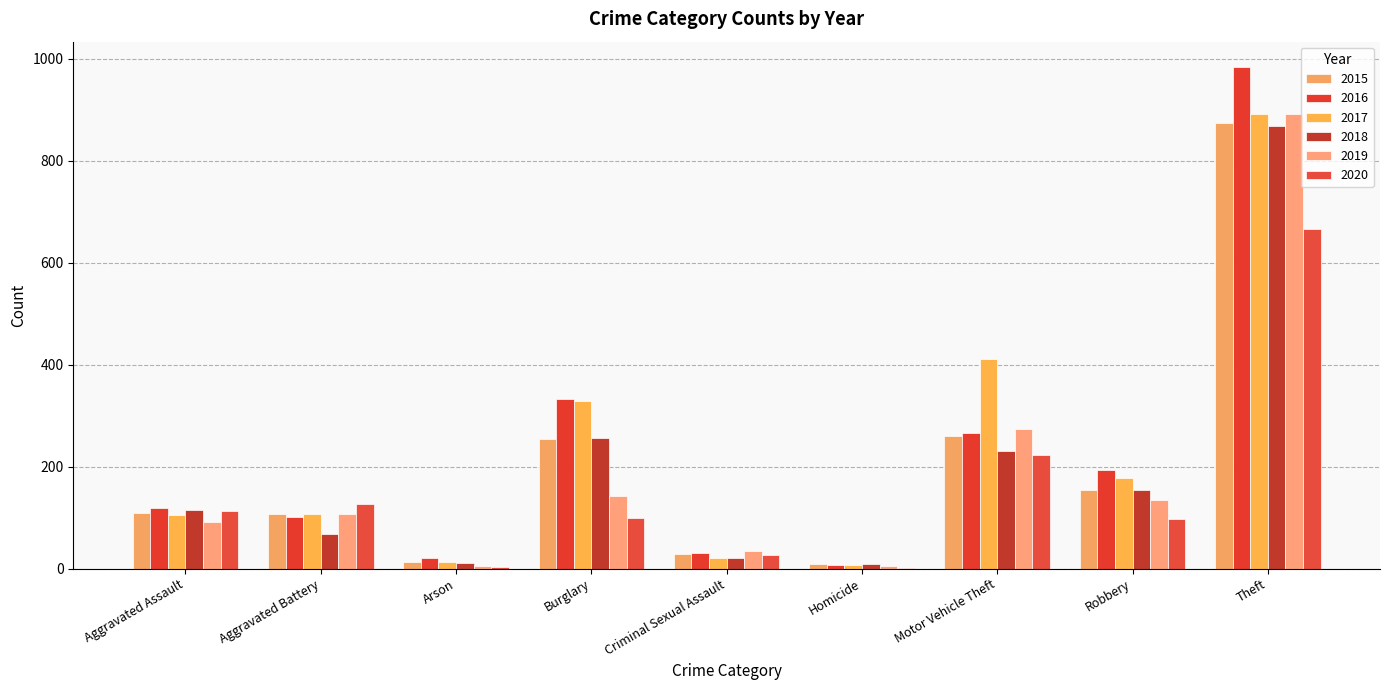

At which category is the sum across all series the highest?

Theft